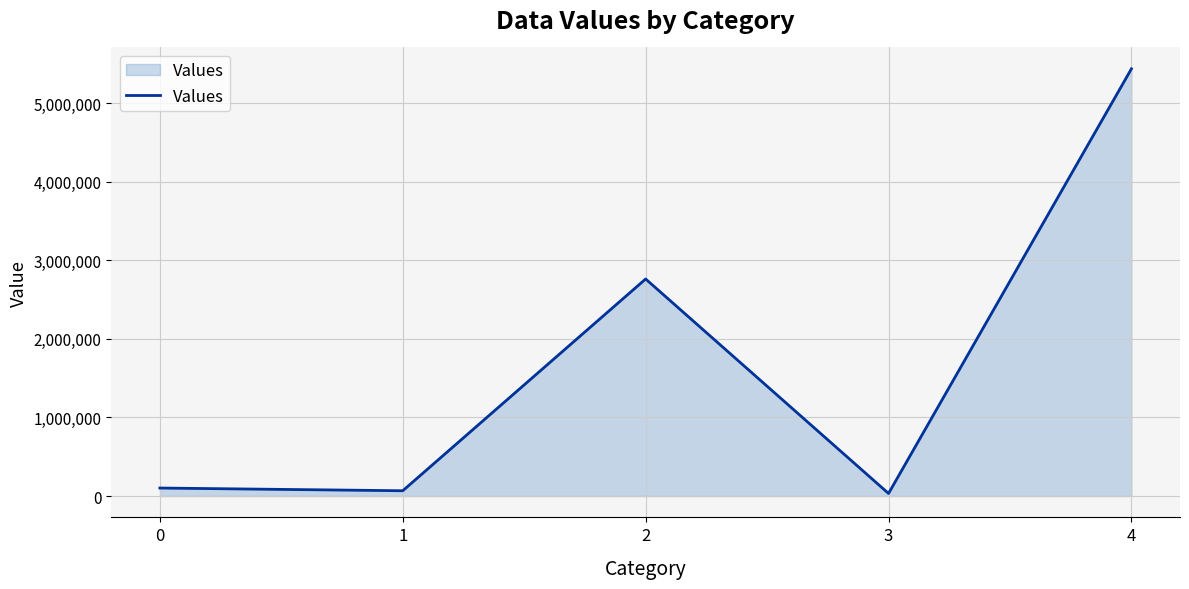

True or false: the data shows 5436809.1 at 4.

True